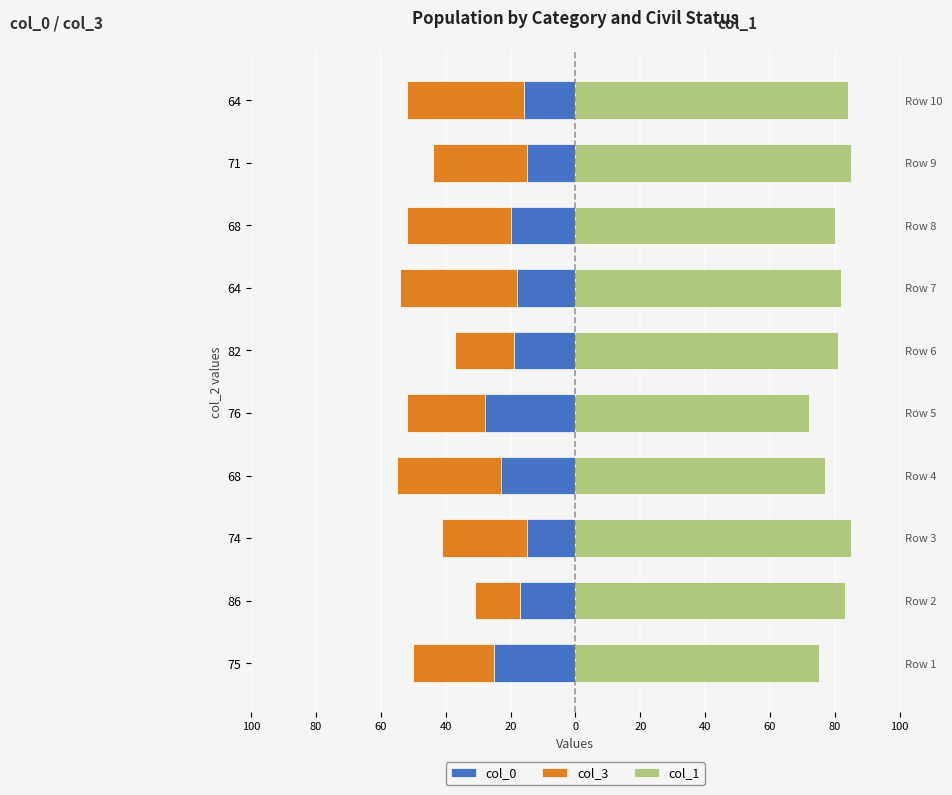

At how many categories does at least one series exceed 0?

10